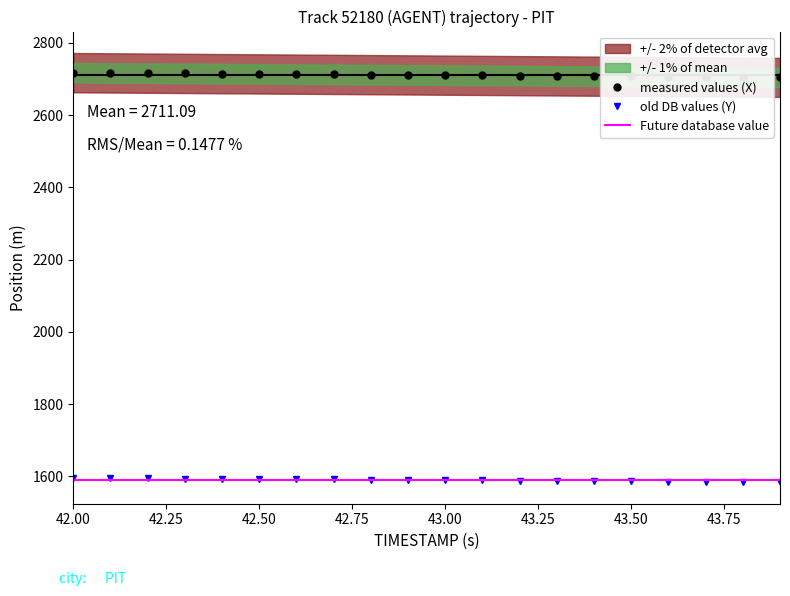

True or false: measured values (X) and old DB values (Y) cross at least once.

False